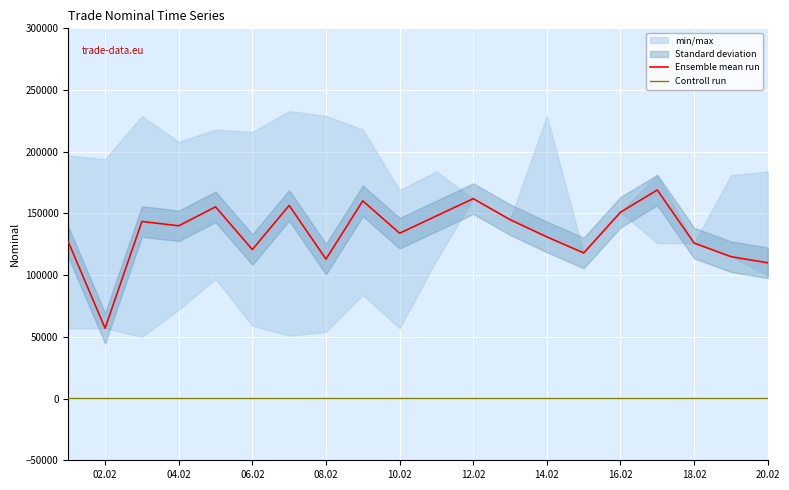

How many values in the Controll run series exceed 3?

9